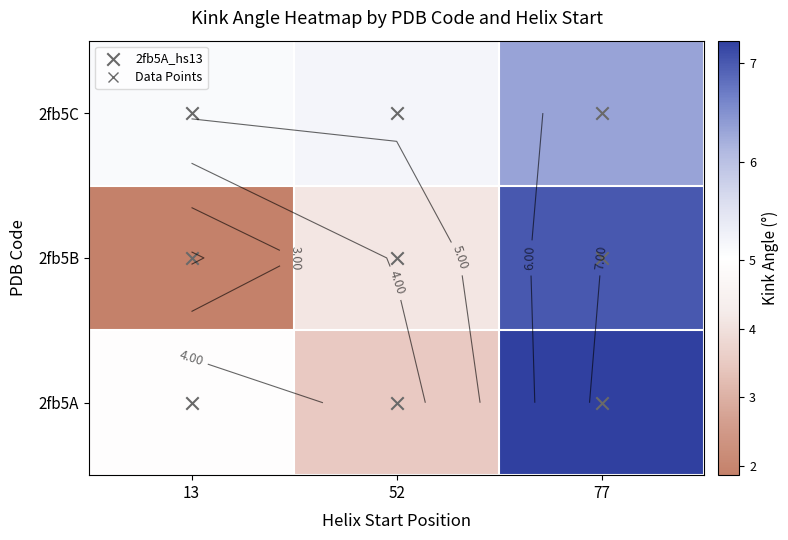

What value does the 2fb5C series have at 13?

5.1